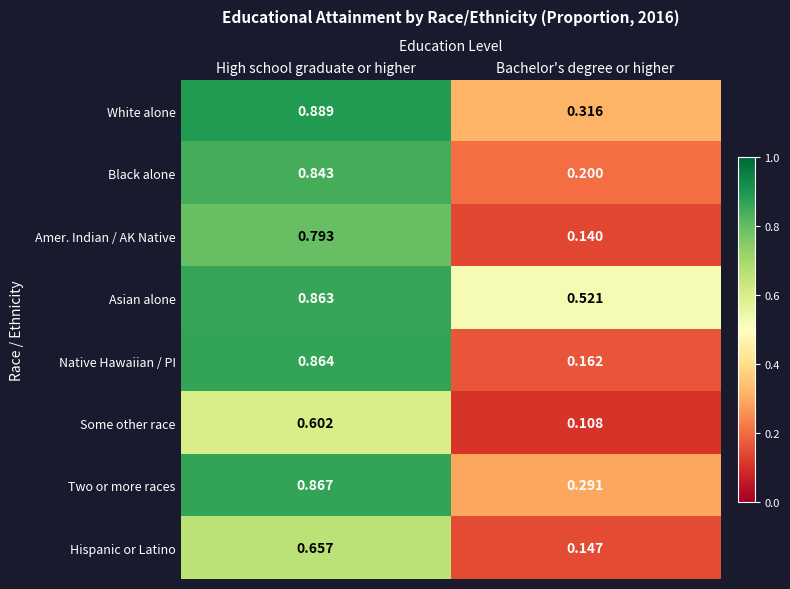

Which series has the largest total across all categories?

Asian alone